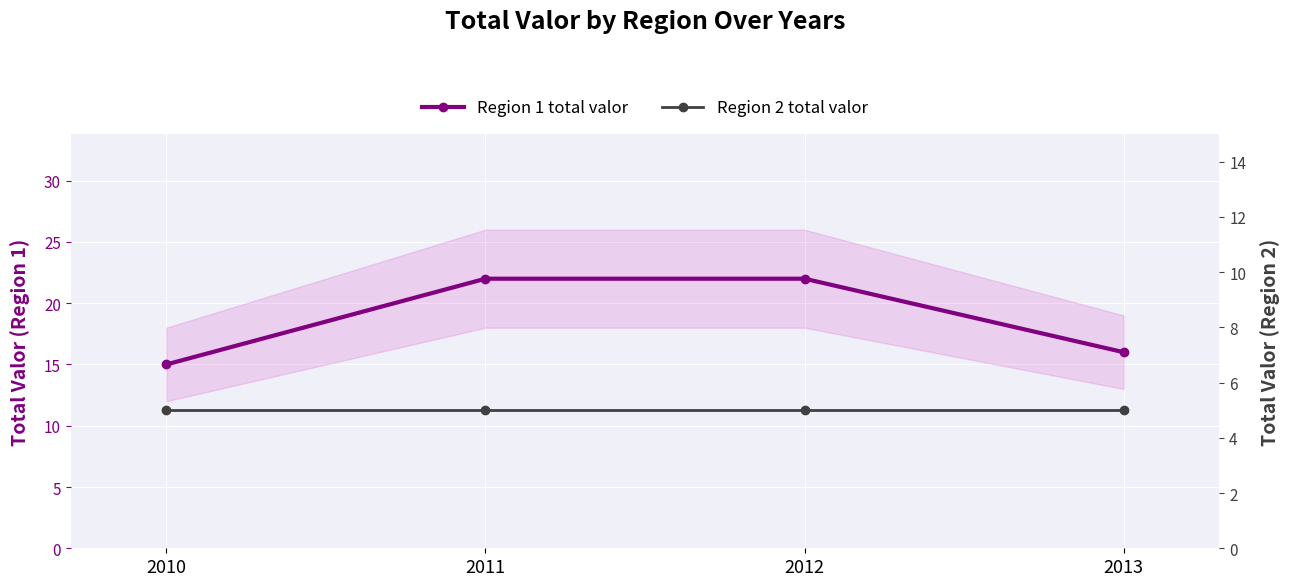

Rank the series by their maximum value, from highest to lowest.

Region 1 total valor, Region 2 total valor